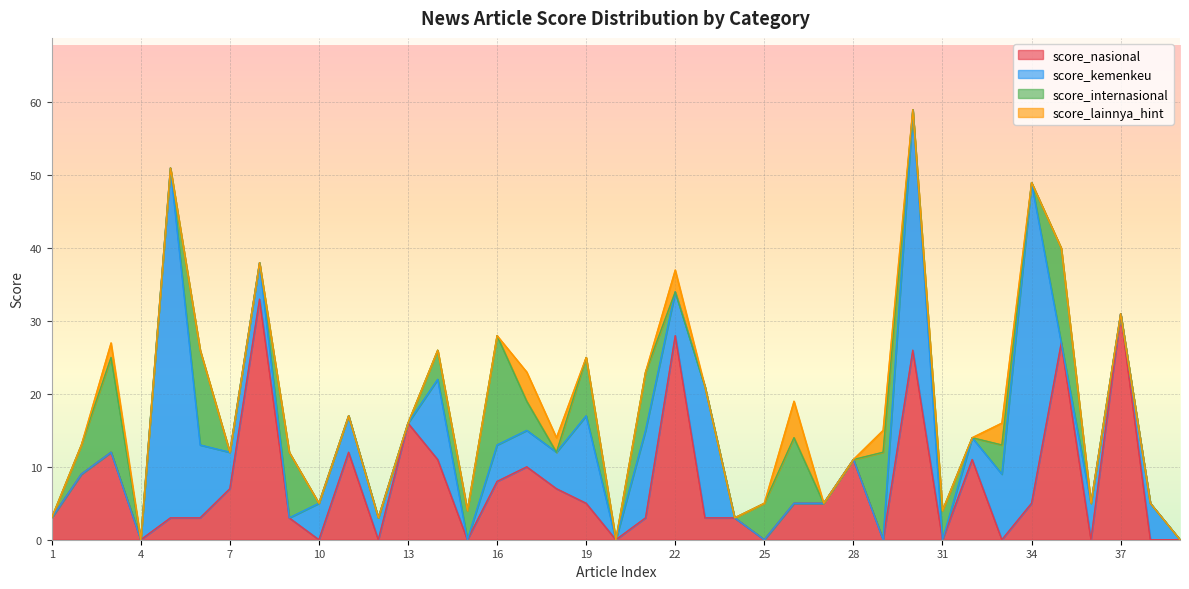

The score_nasional series shows 11 at 37. True or false?

False